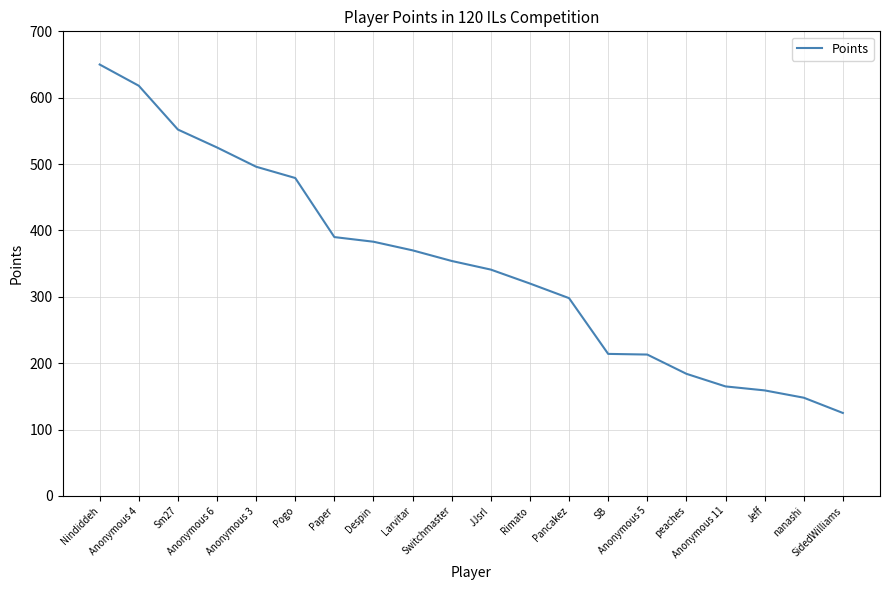

What is the maximum value shown in the chart?

650